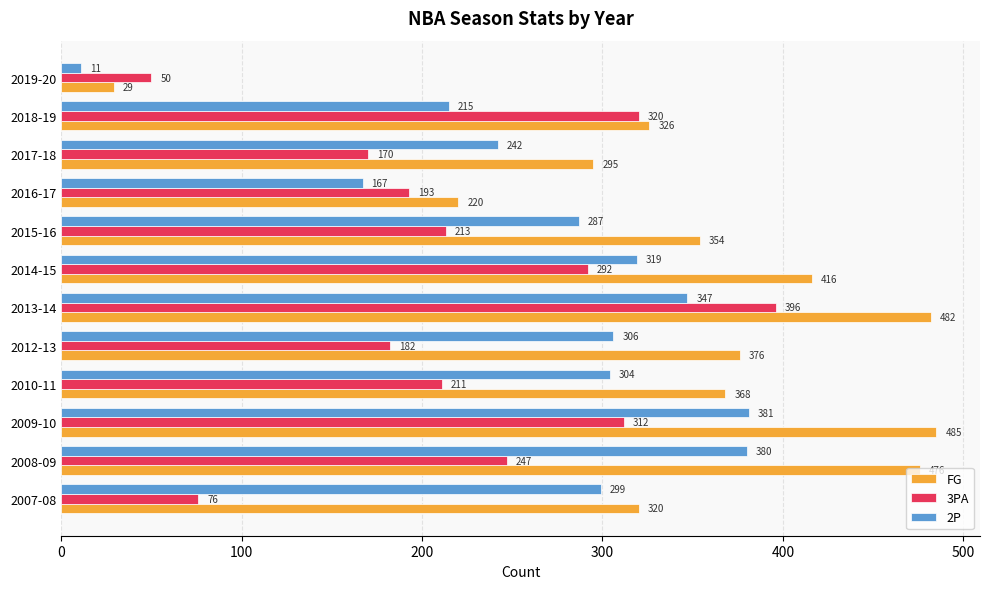

Rank the series by their average value, from highest to lowest.

FG, 2P, 3PA